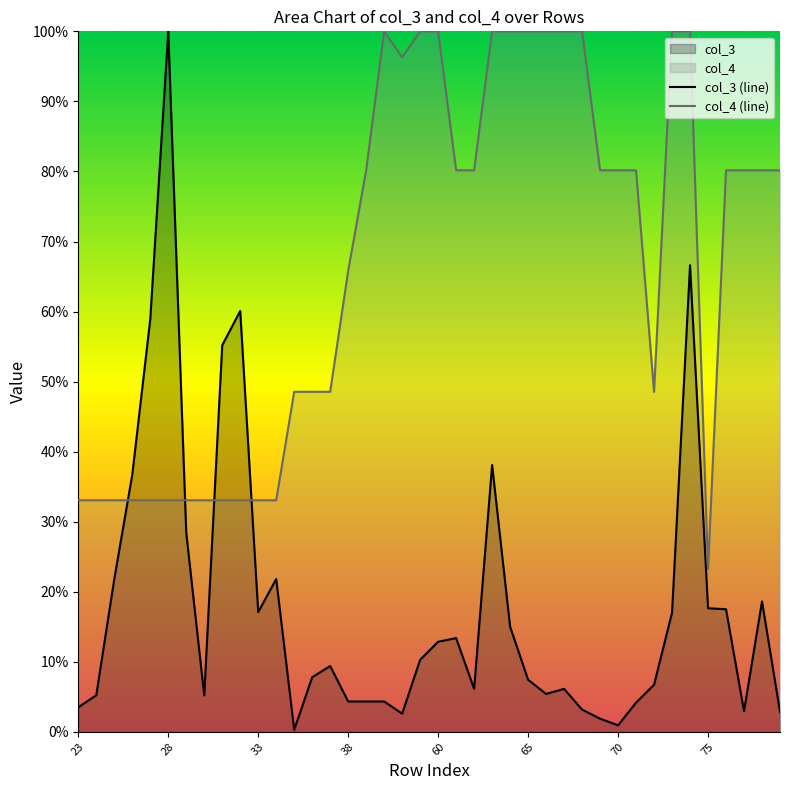

Reading right to left, what are all the values shown in this chart?

col_3: 2.9	18.6	3.0	17.5	17.6	66.6	17.0	6.7	4.2	0.9	1.9	3.2	6.1	5.4	7.4	15.0	38.1	6.1	13.4	12.9	10.3	2.6	4.3	4.3	4.3	9.4	7.8	0.3	21.8	17.1	60.1	55.2	5.2	28.4	100.0	58.9	36.7	21.8	5.2	3.5
col_4: 80.2	80.2	80.2	80.2	23.2	100.0	100.0	48.5	80.2	80.2	80.2	100.0	100.0	100.0	100.0	100.0	100.0	80.2	80.2	100.0	100.0	96.3	100.0	80.2	65.8	48.5	48.5	48.5	33.1	33.1	33.1	33.1	33.1	33.1	33.1	33.1	33.1	33.1	33.1	33.1